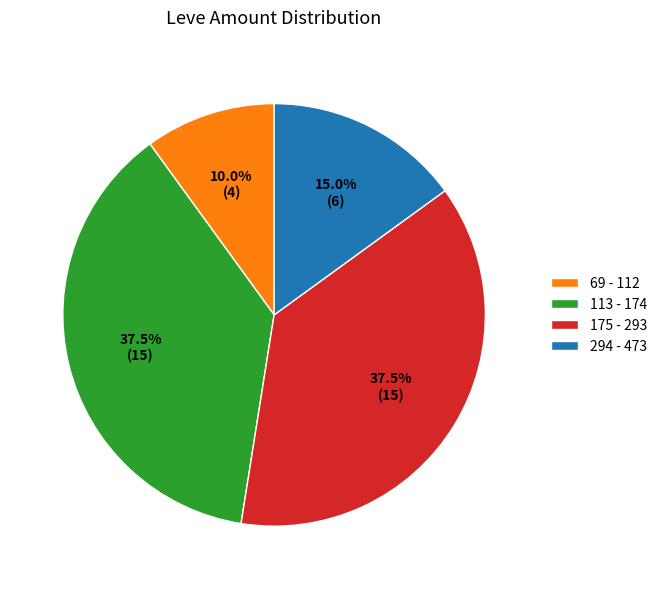

Is there a majority slice in this chart?

No